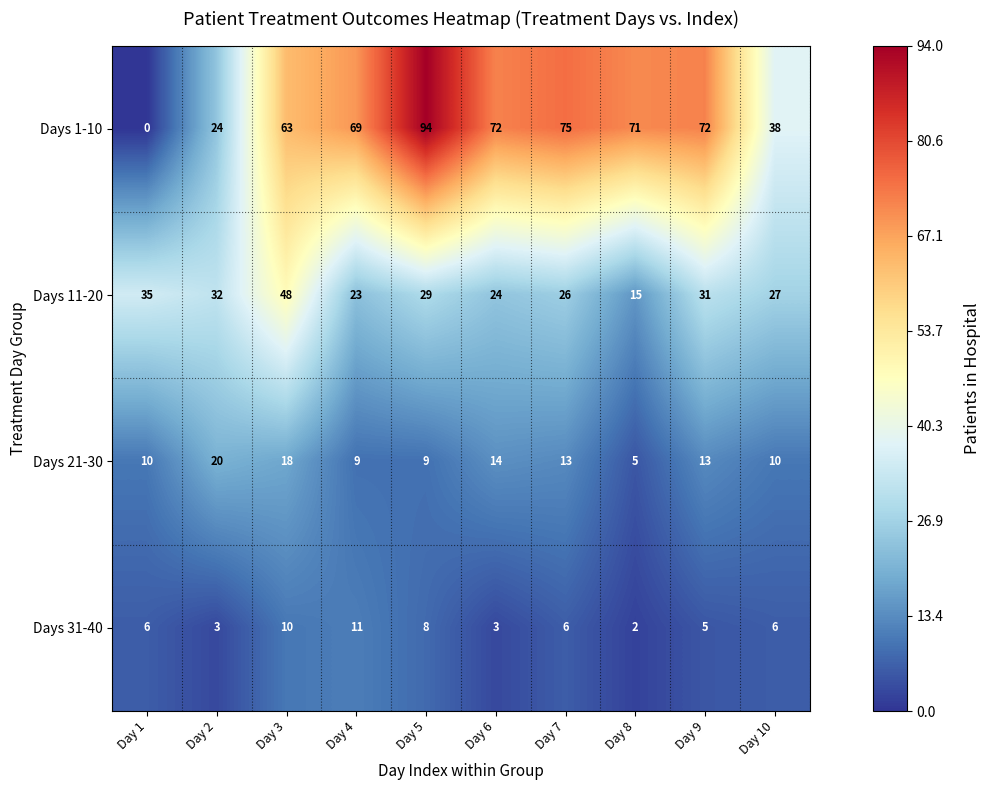

Which series has the largest range (max minus min)?

Days 1-10